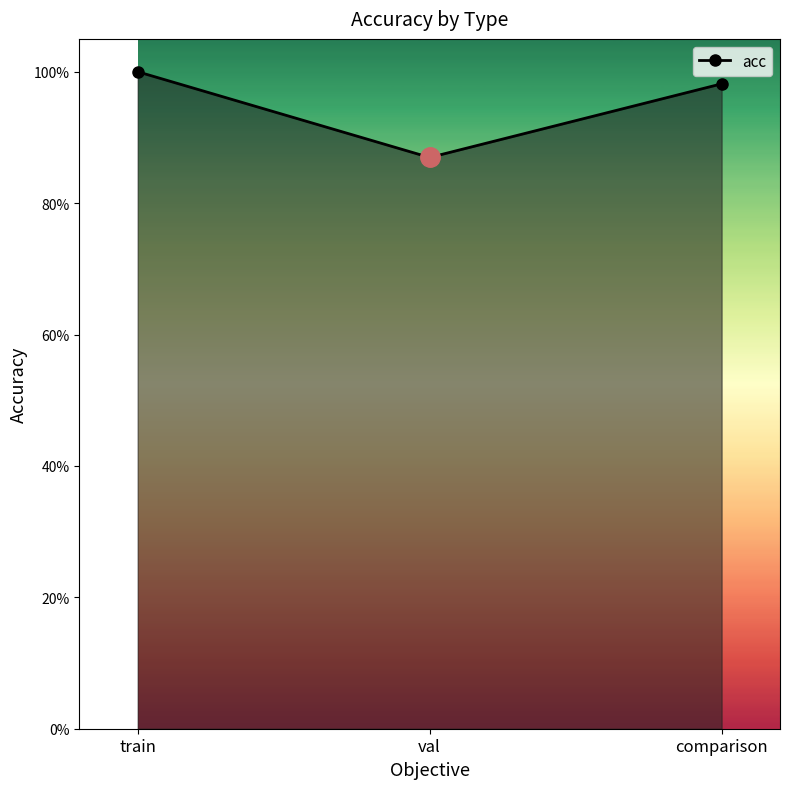

Does the chart have visible grid lines?

No